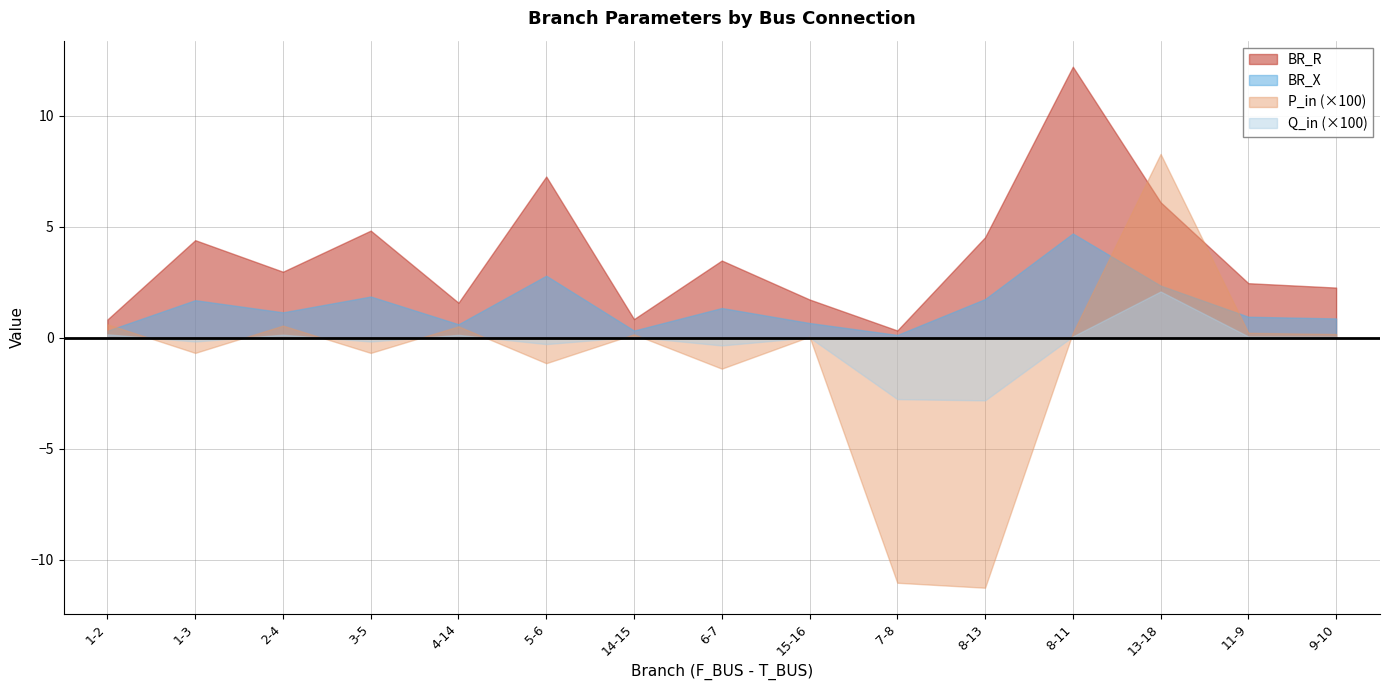

Rank the series at 2-4 from lowest to highest value.

Q_in (×100), P_in (×100), BR_X, BR_R